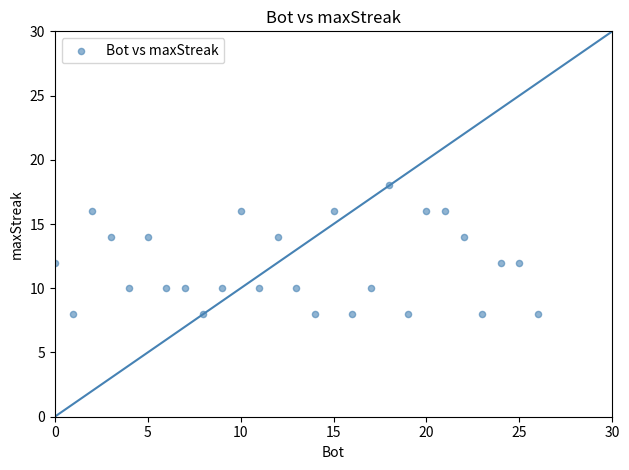

What is the range of X values (max minus min)?

26